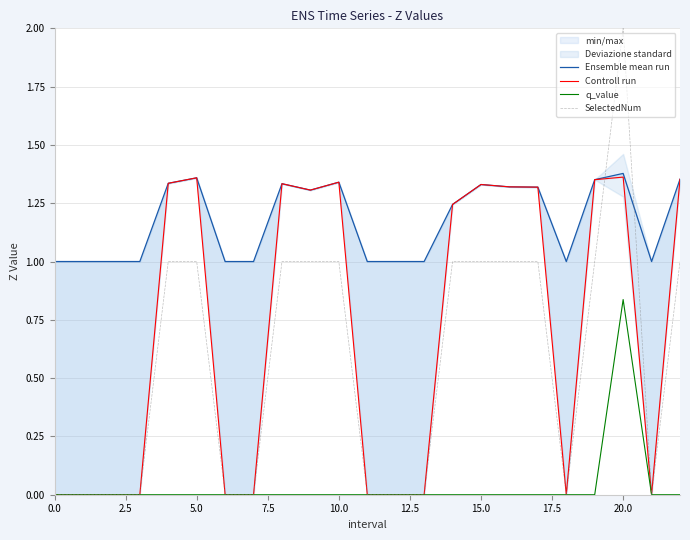

The value of SelectedNum at 15.0 is 0.6. True or false?

False